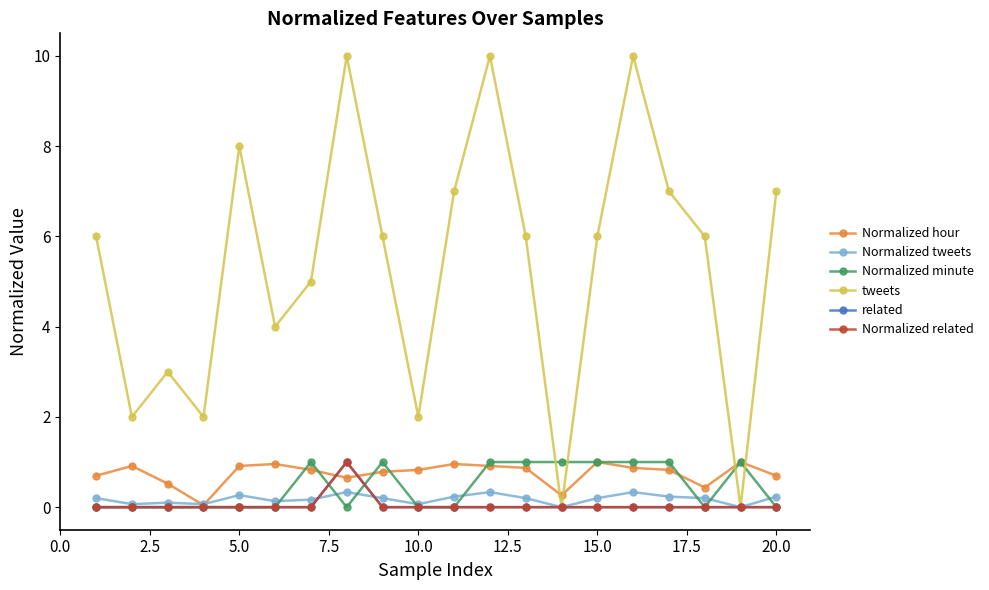

Does the chart have visible grid lines?

No